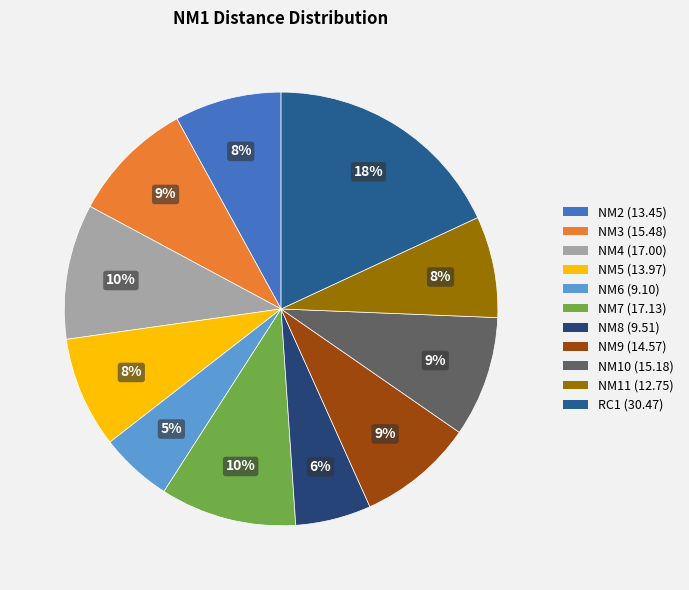

How many segments does this pie chart have?

11